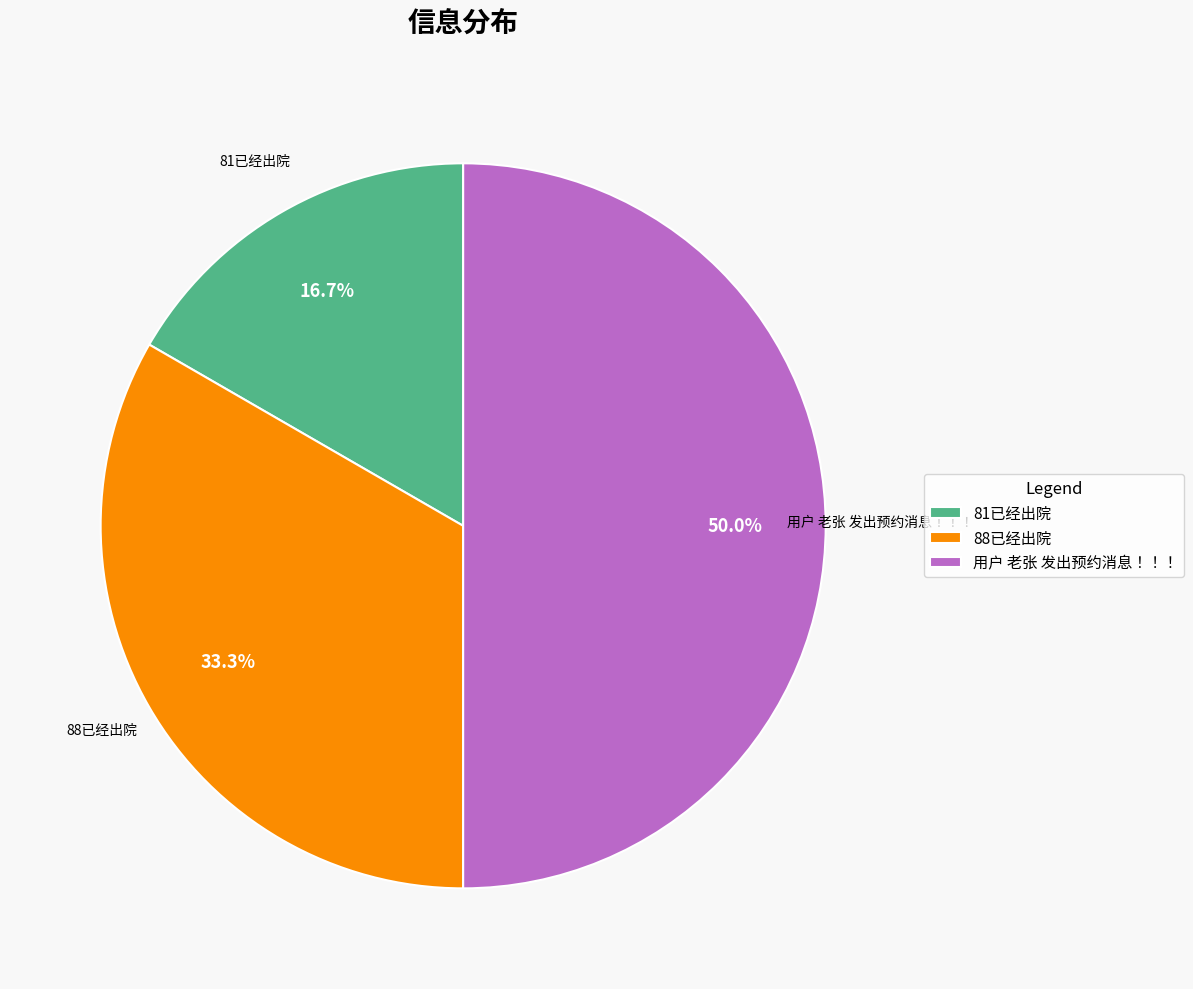

To the nearest percent, what is the difference between the largest and smallest slice percentages?

33%